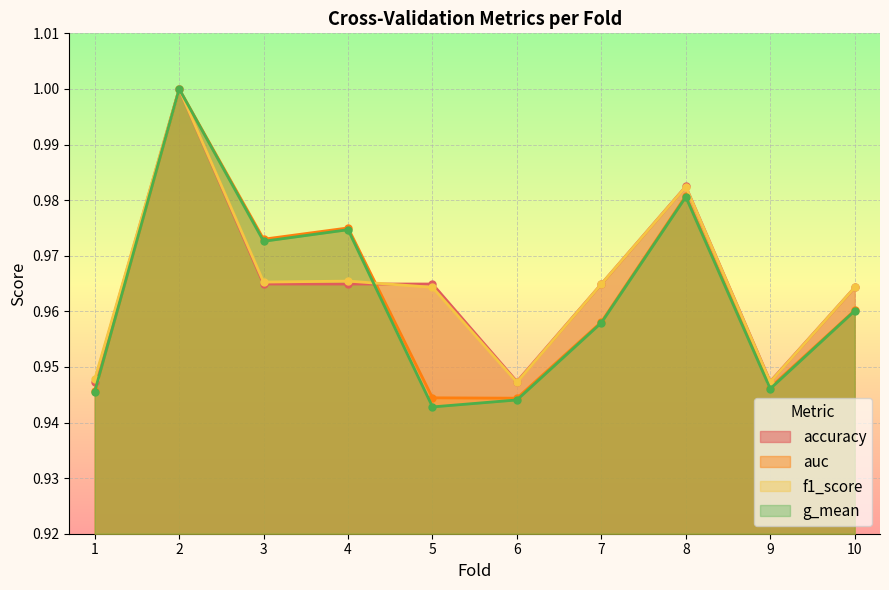

What are all the series names shown in the legend?

accuracy, auc, f1_score, g_mean